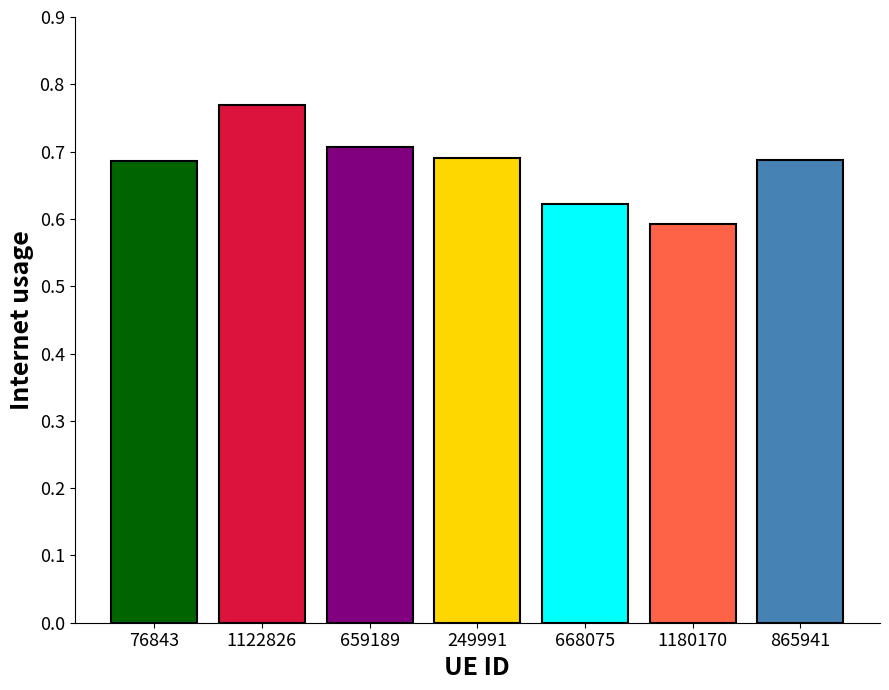

What is the difference between the second highest and second lowest values?

0.1